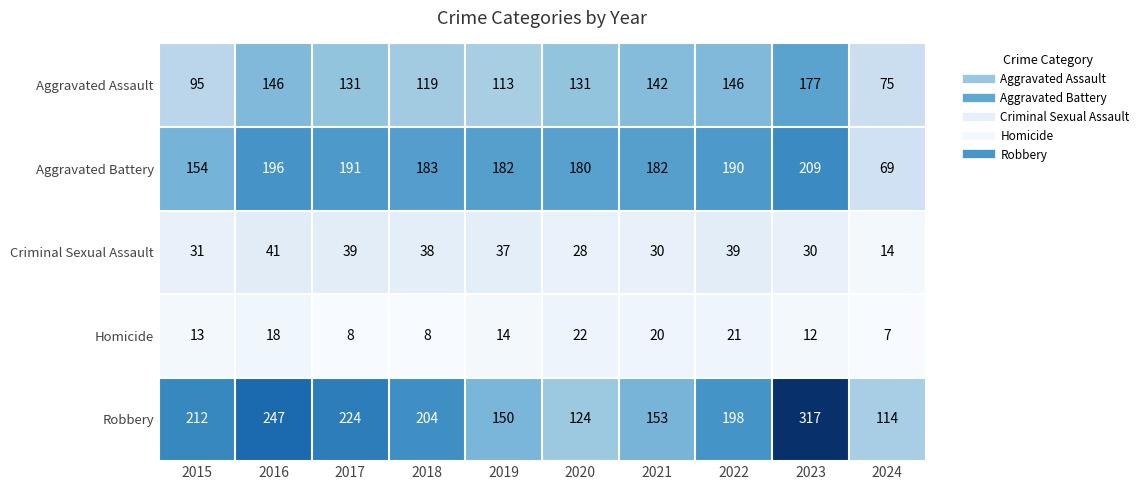

List the series in order of their peak value, highest first.

Robbery, Aggravated Battery, Aggravated Assault, Criminal Sexual Assault, Homicide